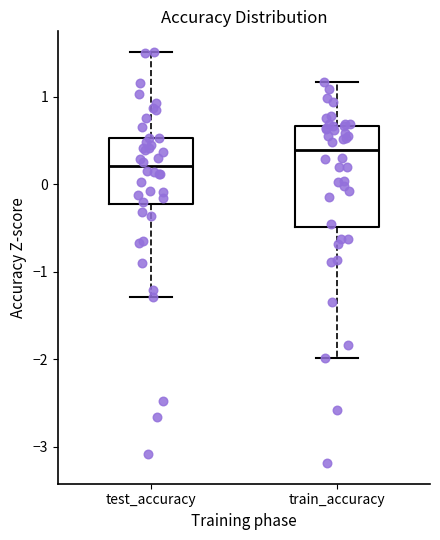

Reading left to right, read every box against the y-axis: the position of its median line, the range the box covers, and the ends of its whiskers. The values are not printed on the chart, so give them approximately, as read against the axis.

test_accuracy: median 0.2, box -0.2 to 0.5, whiskers -1.3 to 1.5
train_accuracy: median 0.4, box -0.5 to 0.7, whiskers -2.0 to 1.2